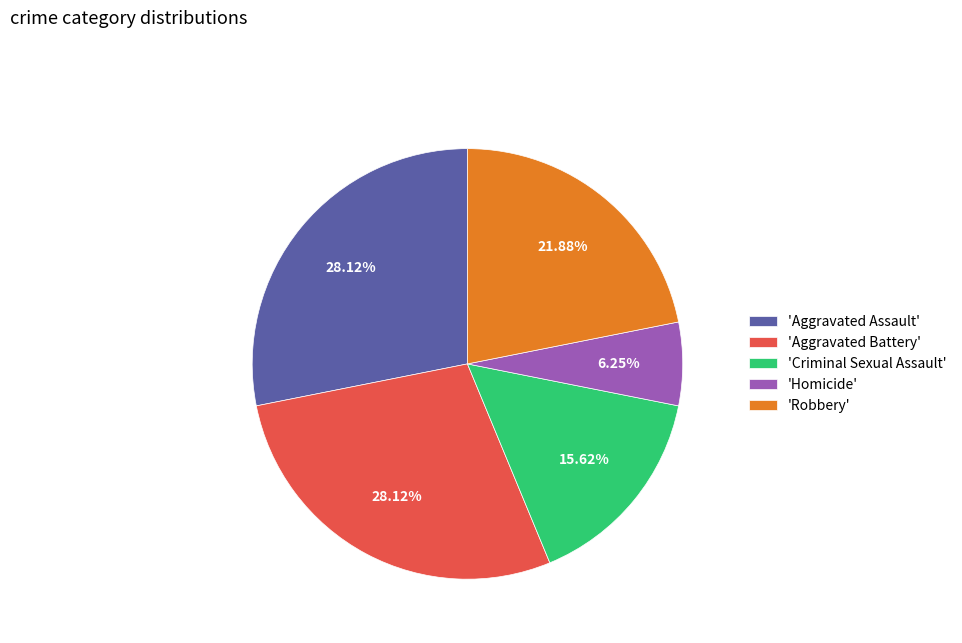

Do 'Aggravated Assault' and 'Criminal Sexual Assault' together represent more than half of the pie?

No